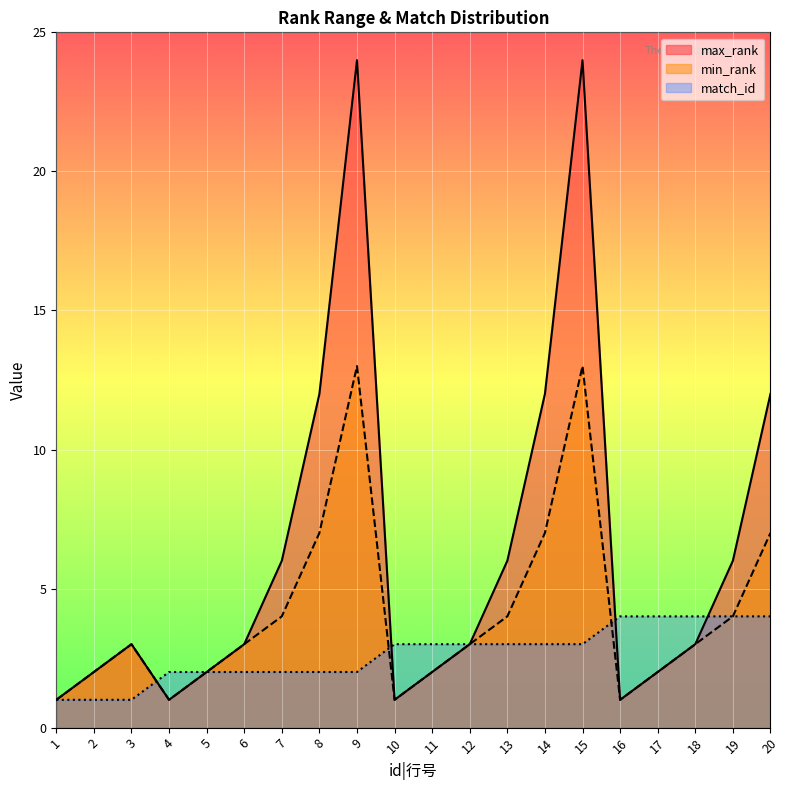

At which label is match_id closest to 2?

4